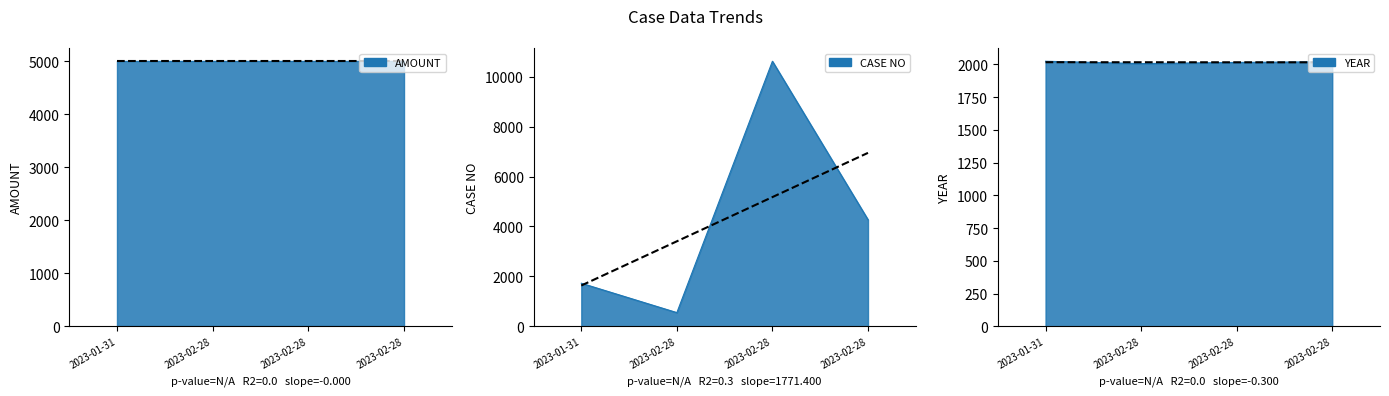

What is the sum of all CASE NO values?

17166